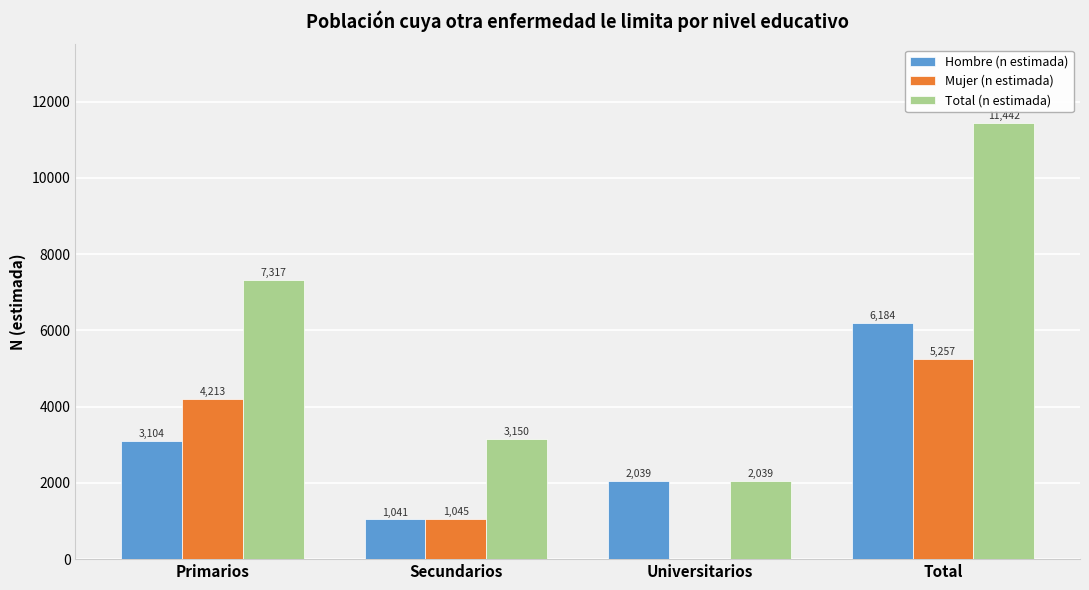

Read the Mujer (n estimada) value at Primarios.

4213